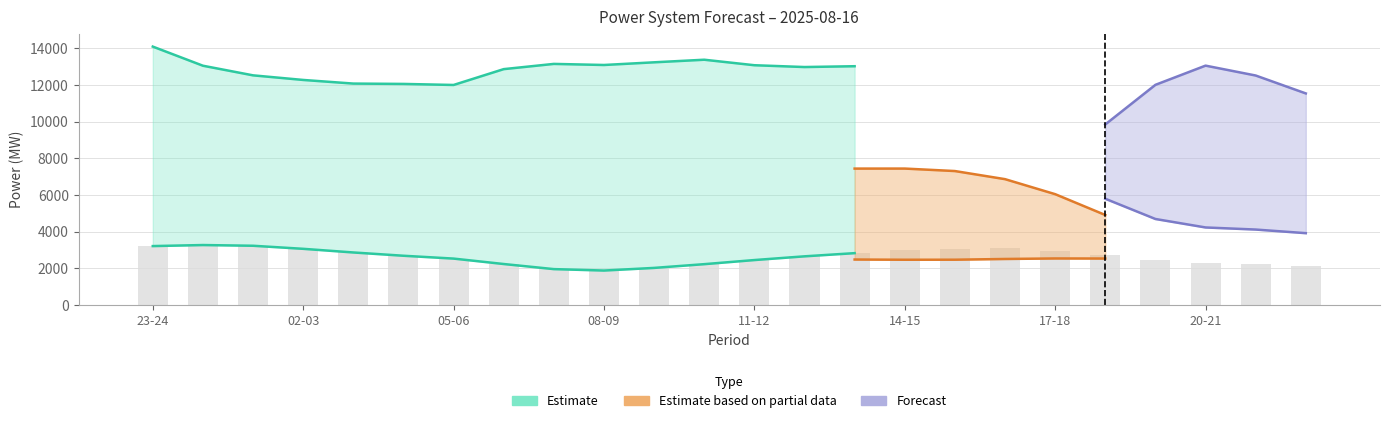

The value of fcst_gen_unit_stor_prov at 06-07 is 4399. True or false?

False